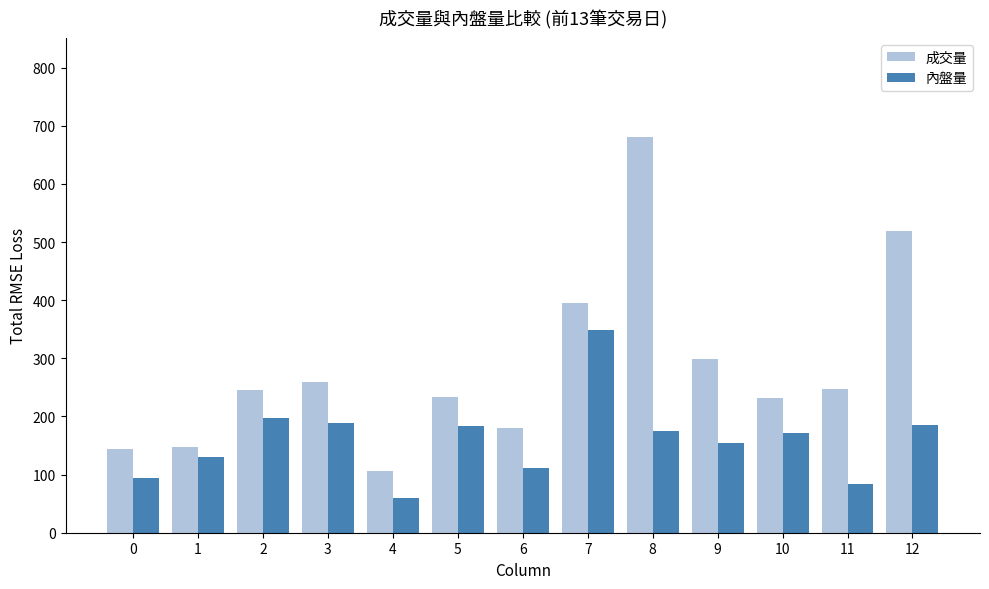

At which label does 內盤量 reach its minimum?

4